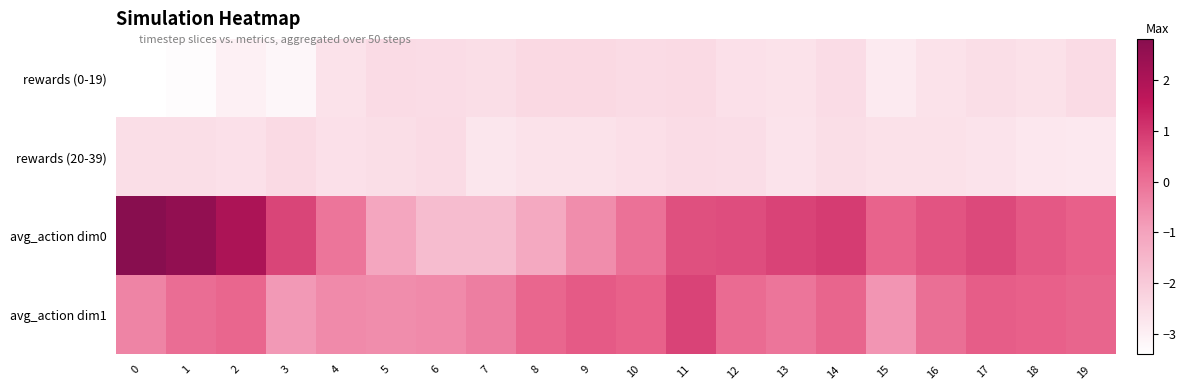

At which category is the sum across all series the highest?

1